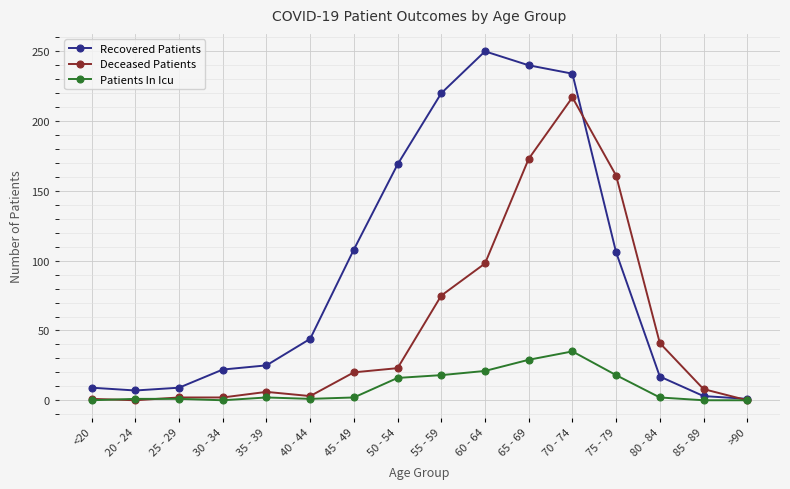

Rank the series at 75 - 79 from highest to lowest value.

Deceased Patients, Recovered Patients, Patients In Icu